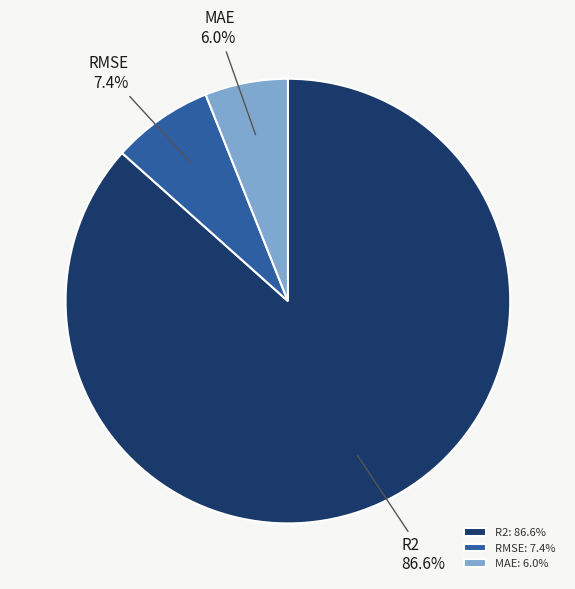

How many slices are in this pie chart?

3